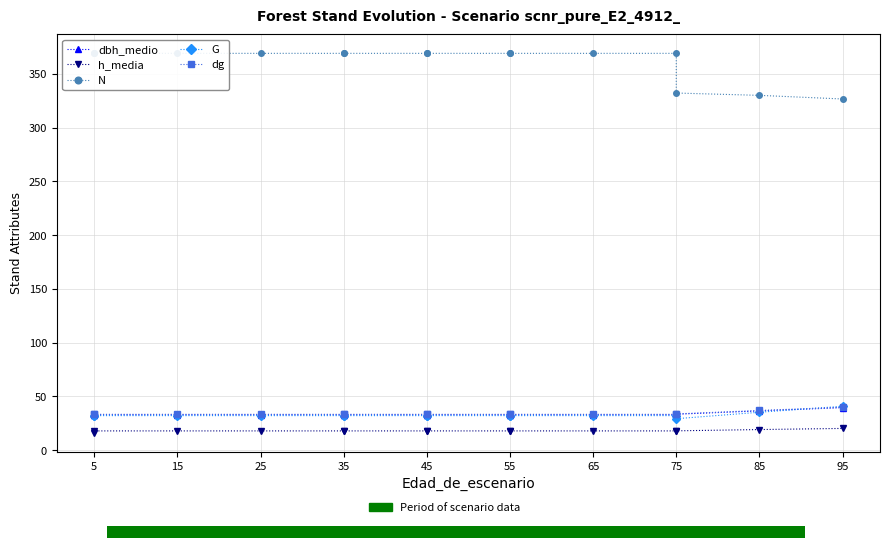

What is the total value across all series at 35?

484.9